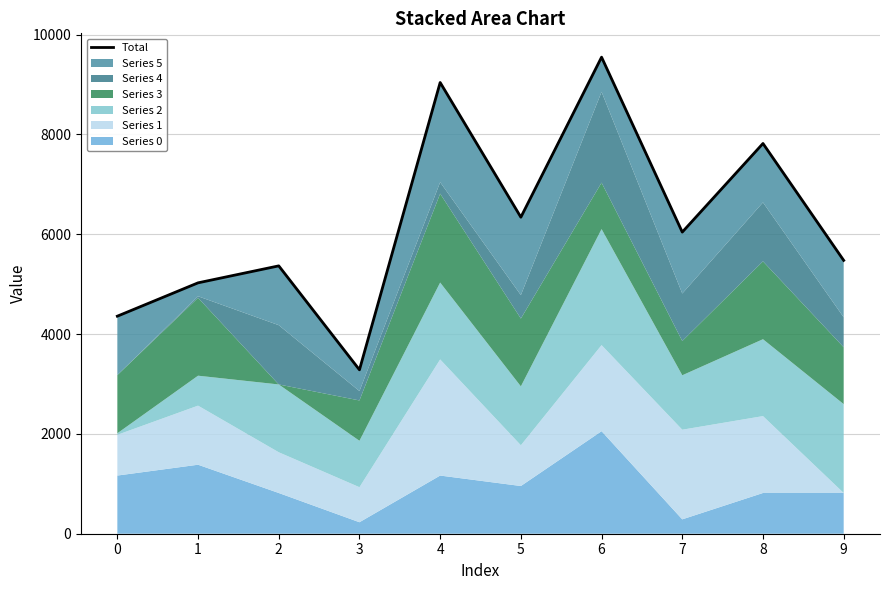

How many lines are shown in the chart?

1